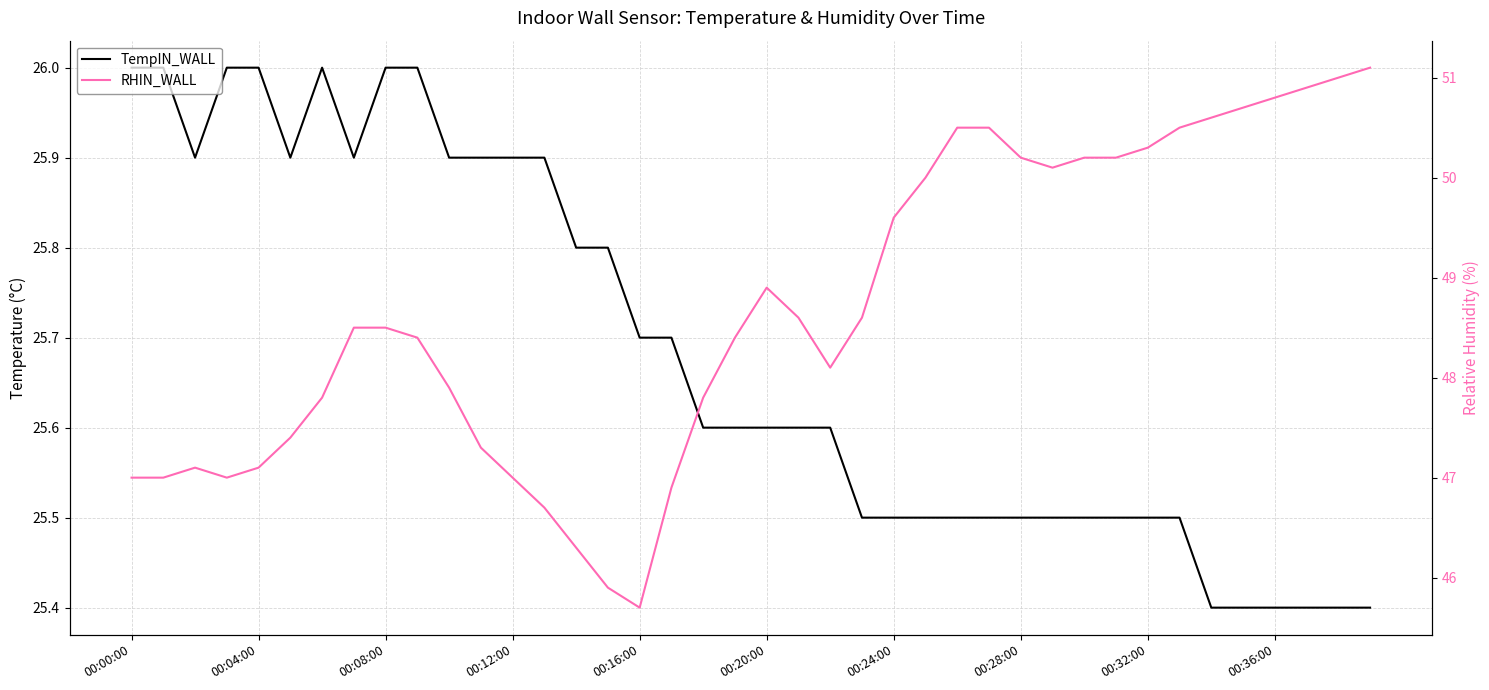

Is the value of RHIN_WALL at 31 greater than the value of TempIN_WALL at 14?

Yes